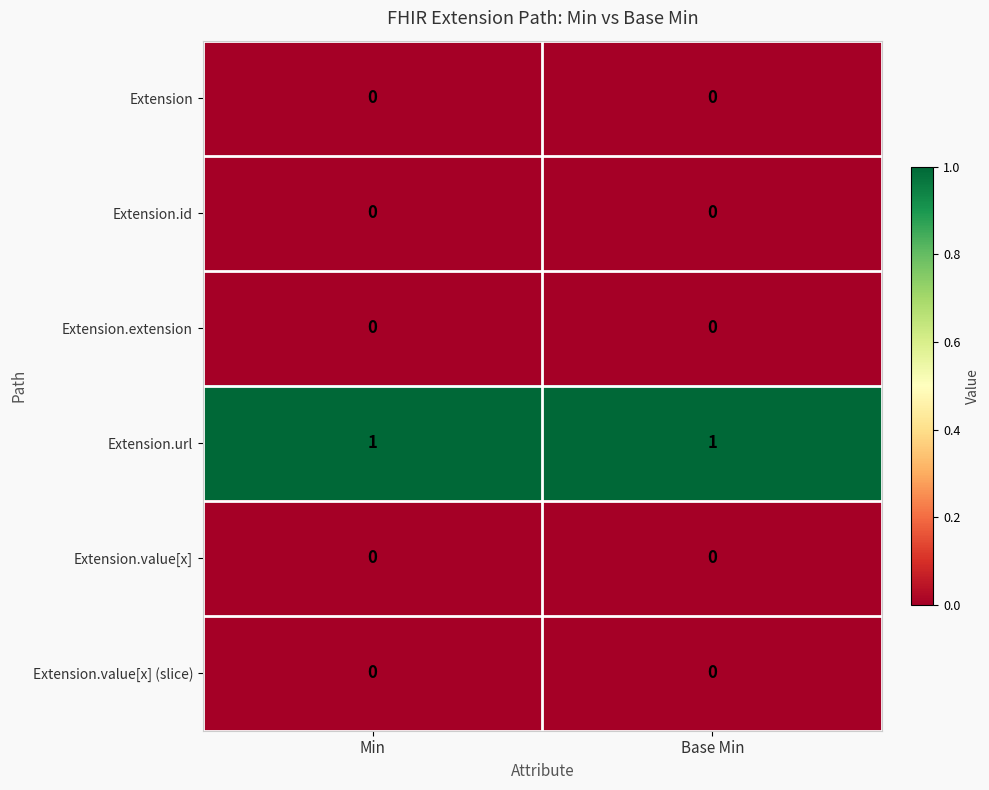

Which series has the largest total across all categories?

Extension.url